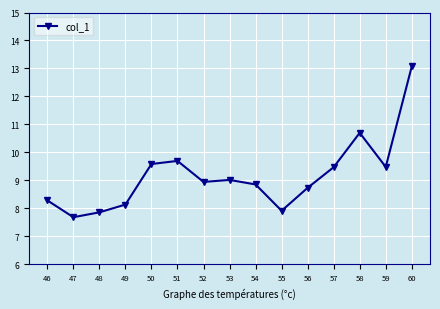

Between 53 and 60, which is larger?

60